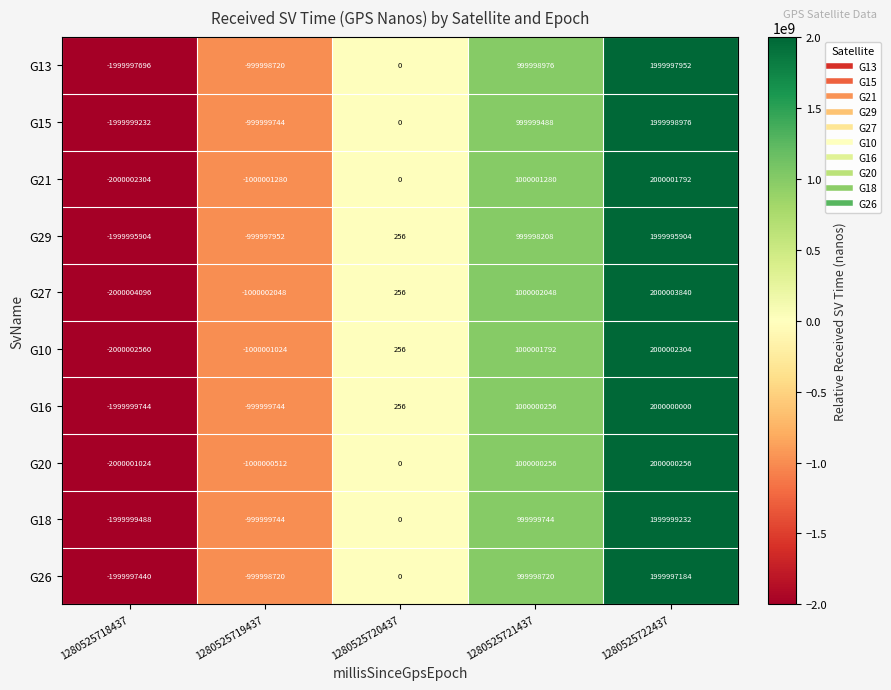

How many data points does each series have?

5